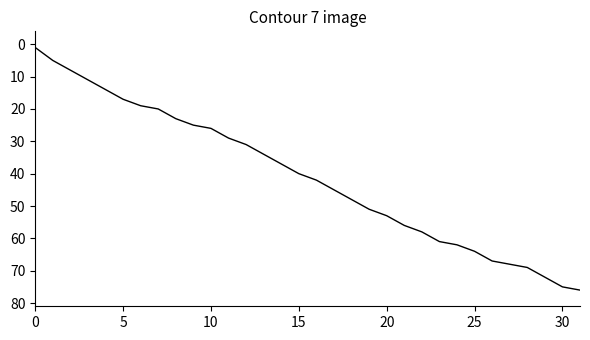

What is the difference between the maximum and minimum values?

75